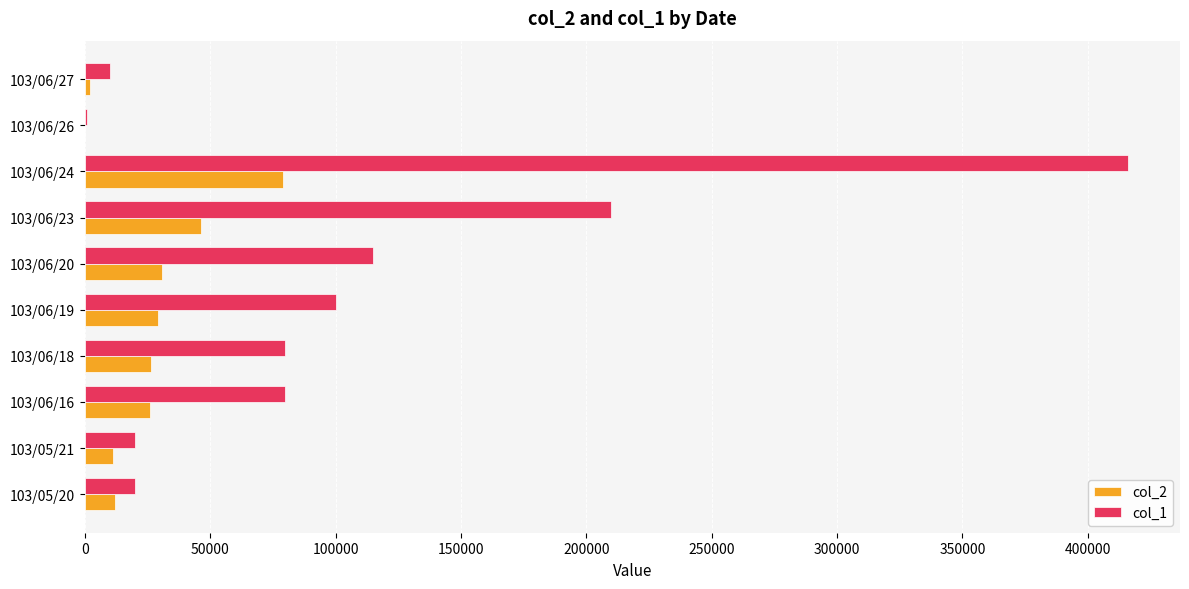

Which series has the largest total across all categories?

col_1